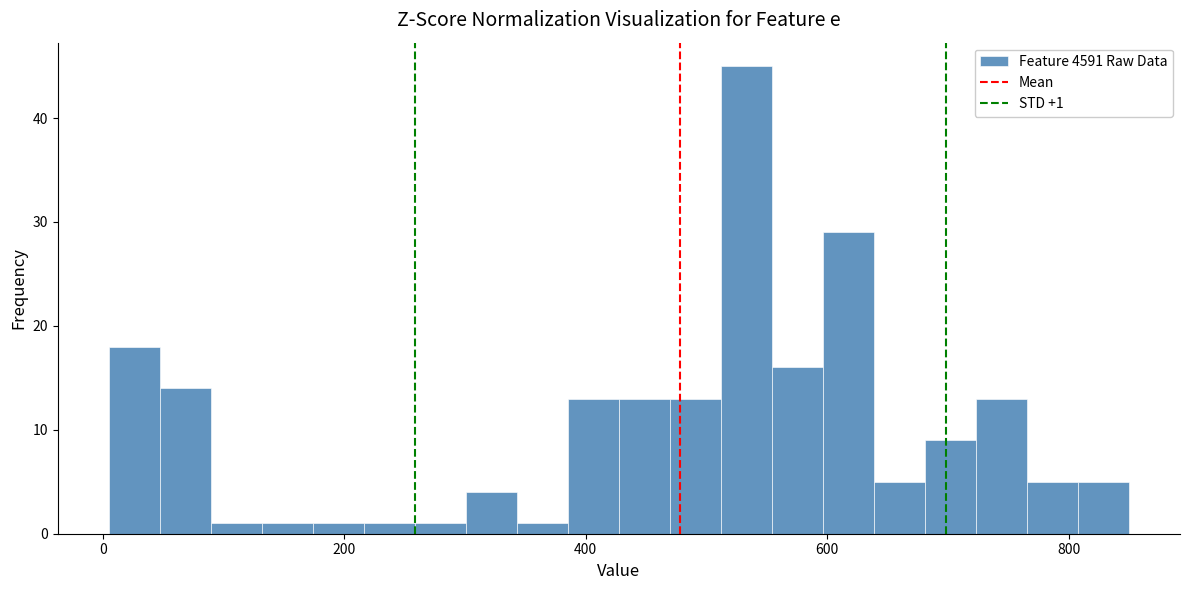

Around what value on the x-axis is the tallest bar? Give the approximate position of its centre, as read against the axis.

540